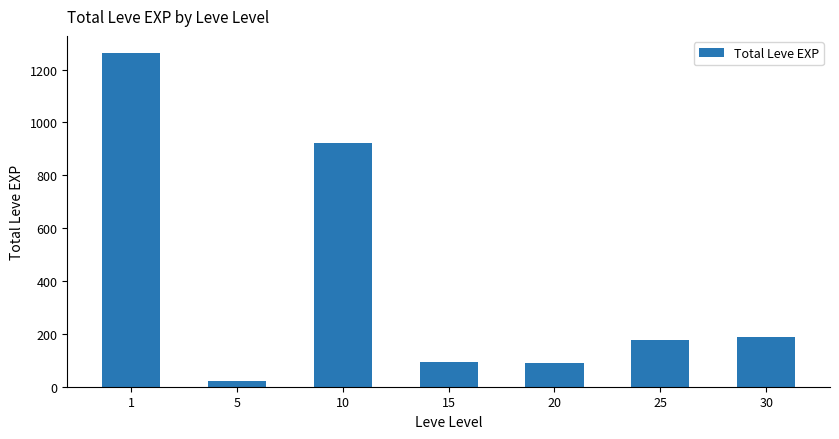

Approximately how many times larger is the value at 15 compared to 5?

4.3